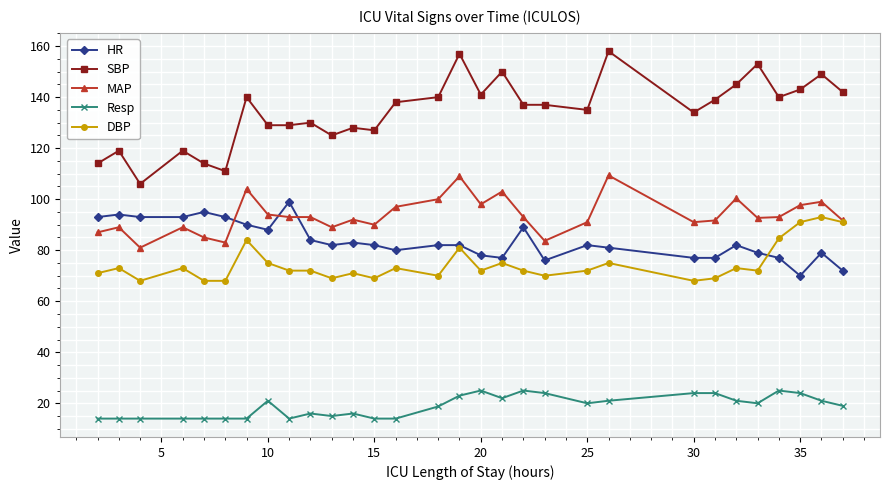

What are all the series names shown in the legend?

HR, SBP, MAP, Resp, DBP